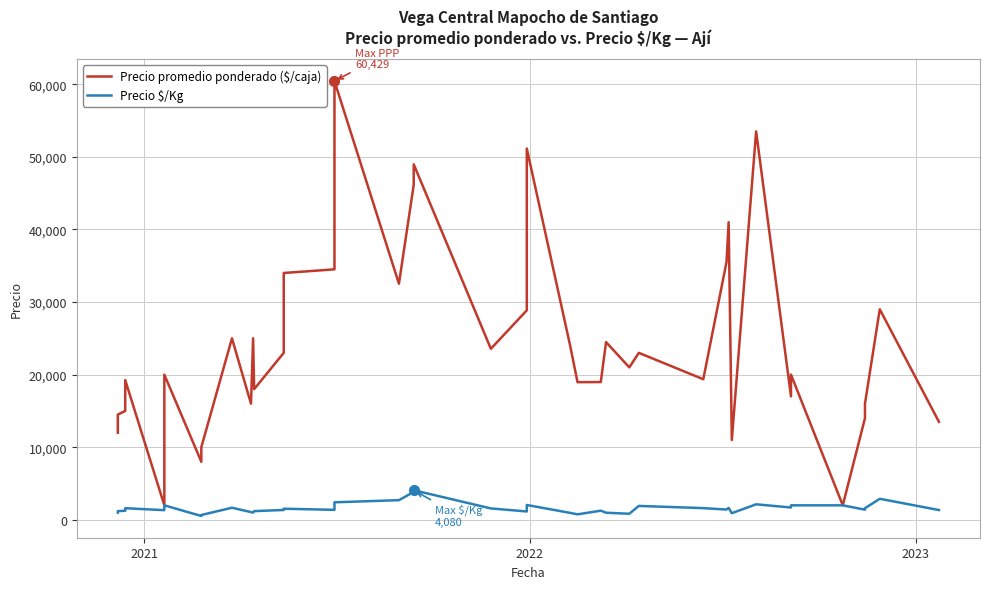

How many values in the Precio promedio ponderado ($/caja) series exceed 21000?

19